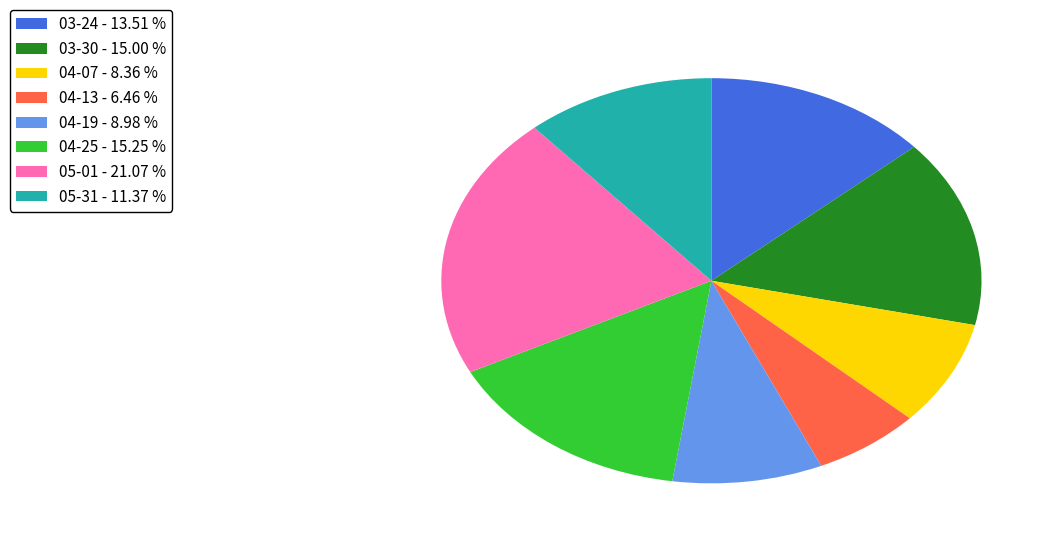

Do 03-30 - 15.00 % and 03-24 - 13.51 % together represent more than half of the pie?

No